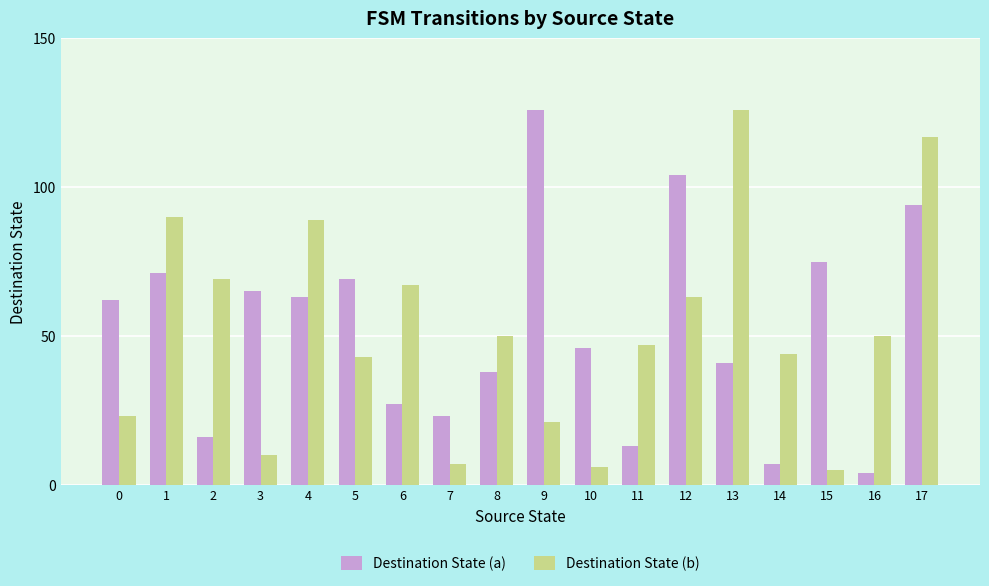

Reading left to right, extract all data points from this chart.

Destination State (a): 62	71	16	65	63	69	27	23	38	126	46	13	104	41	7	75	4	94
Destination State (b): 23	90	69	10	89	43	67	7	50	21	6	47	63	126	44	5	50	117